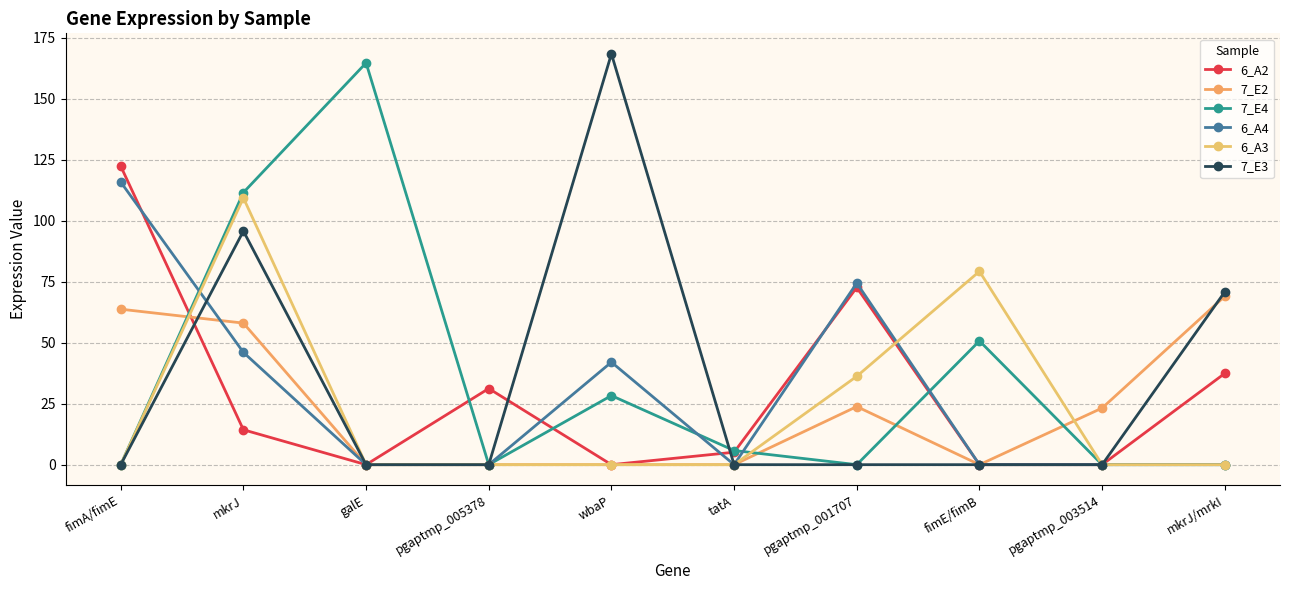

Does the chart have visible grid lines?

Yes